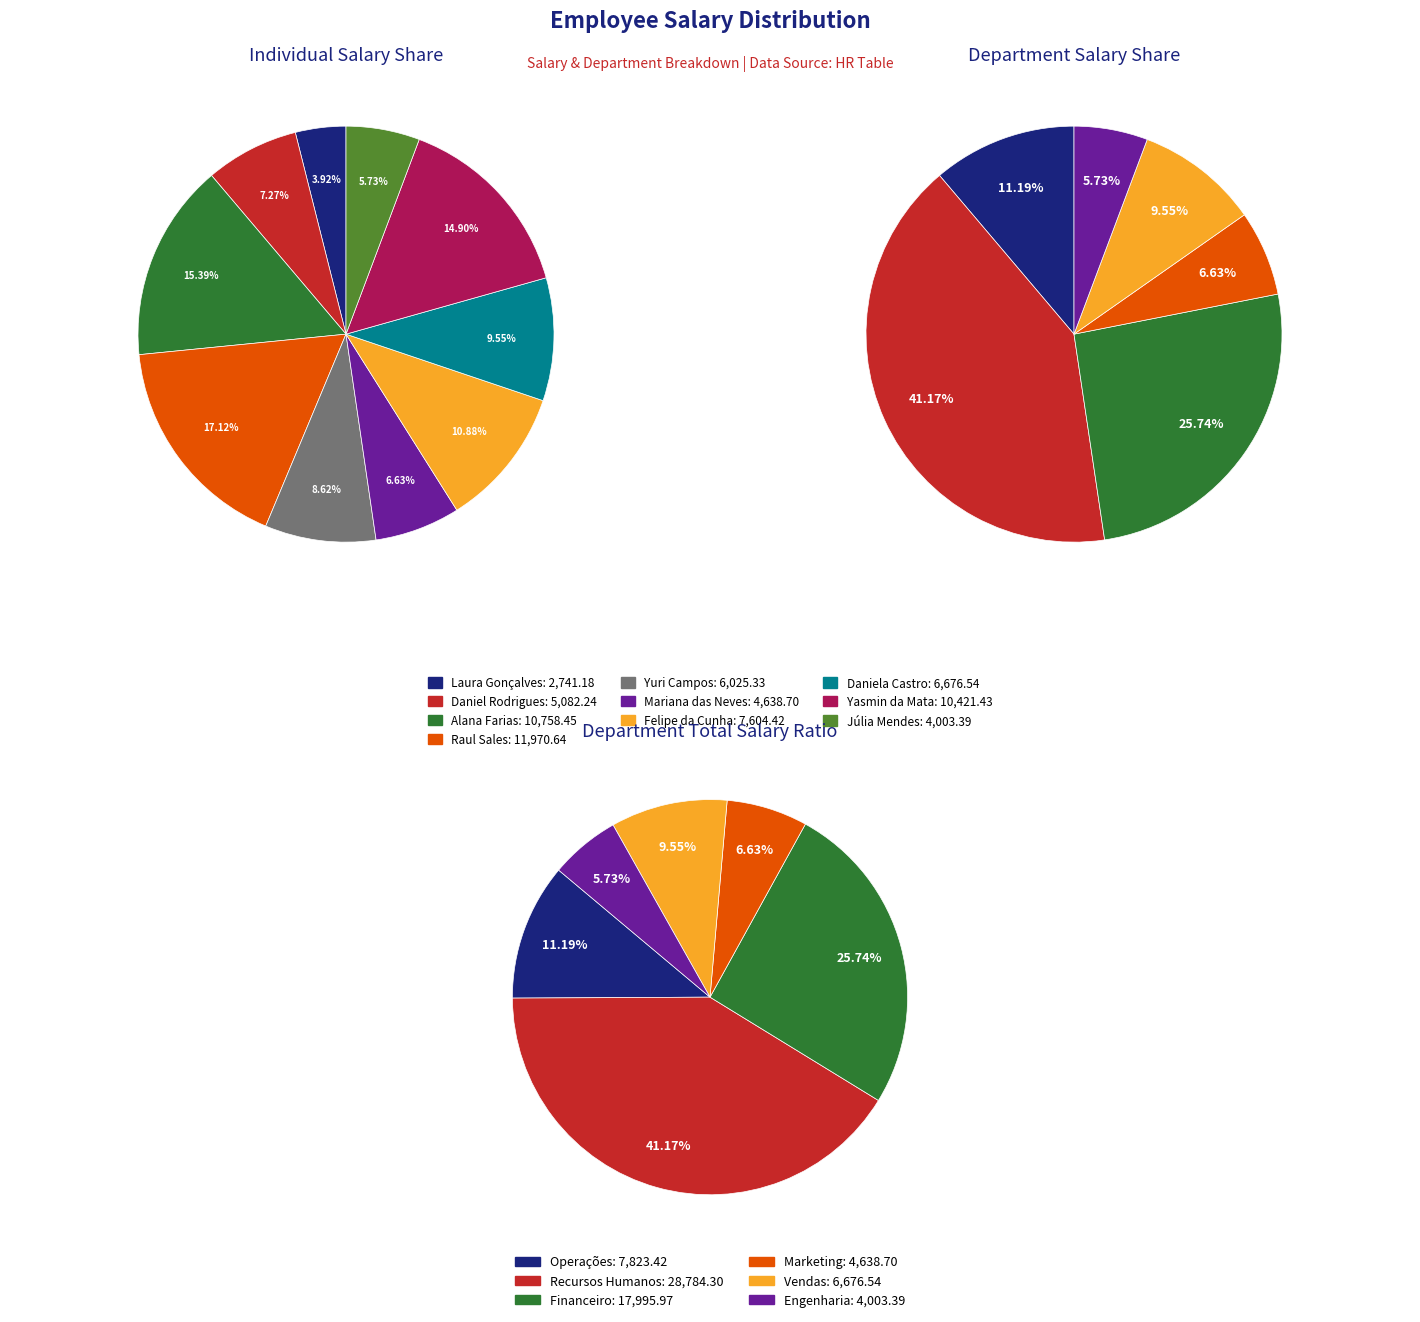

Does Raul Sales represent more than half of the total?

No